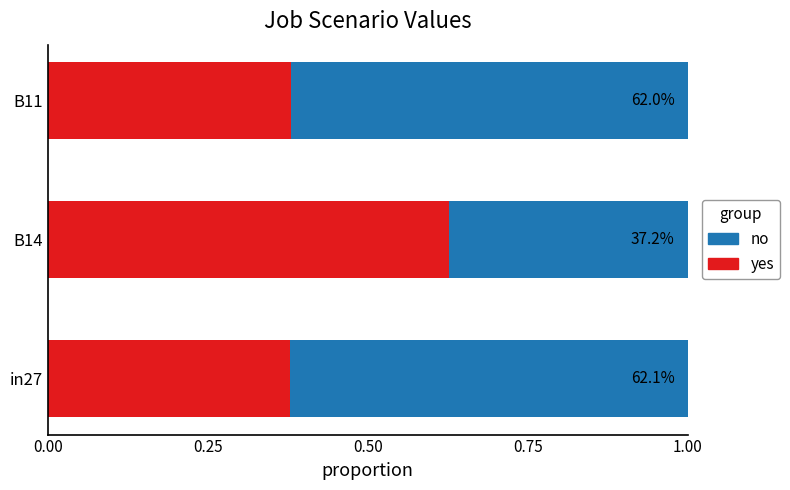

Which series has the largest total across all categories?

no